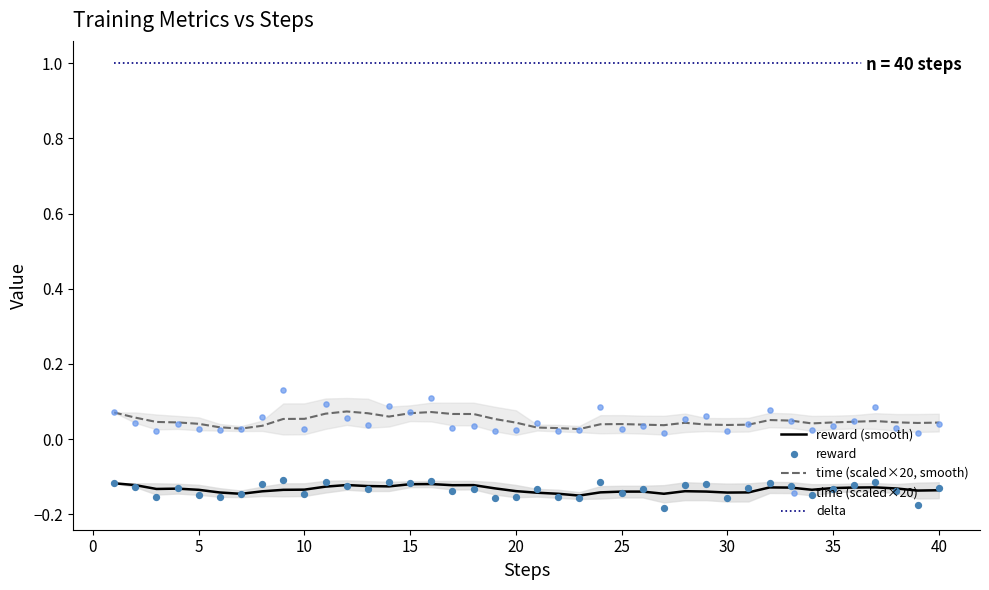

Which series has the largest total across all categories?

delta